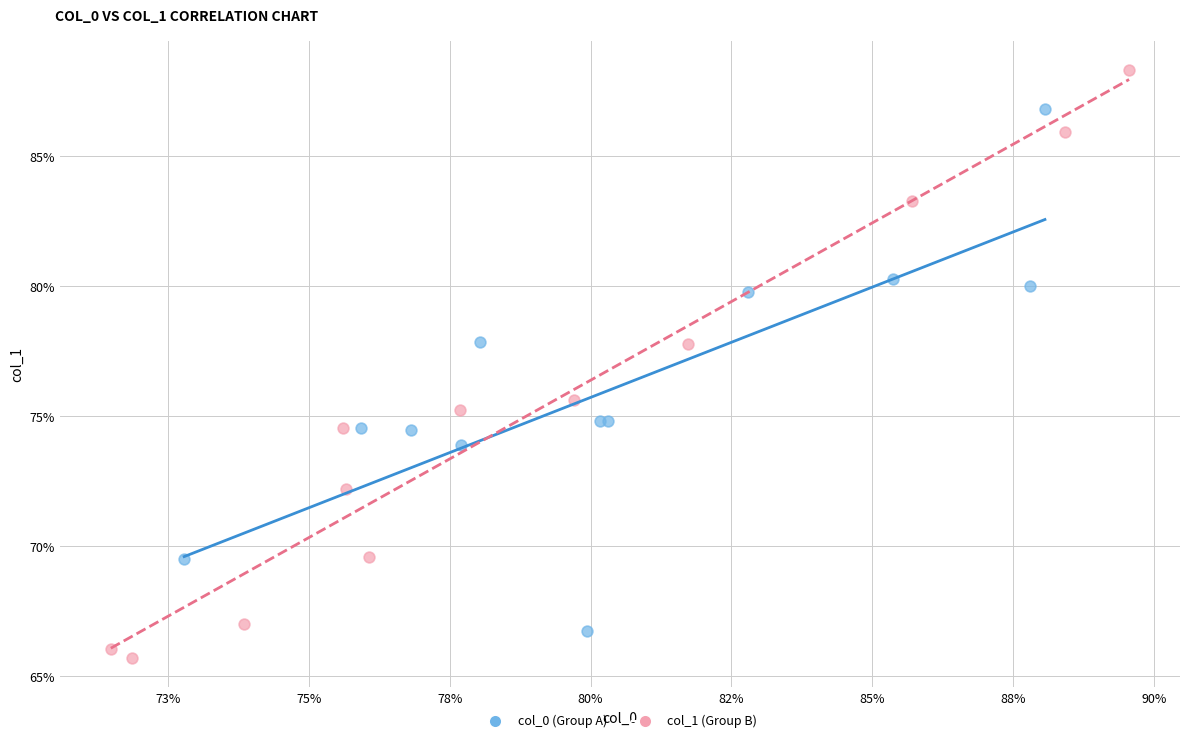

Which series contains the lowest Y value?

col_1 (Group B)